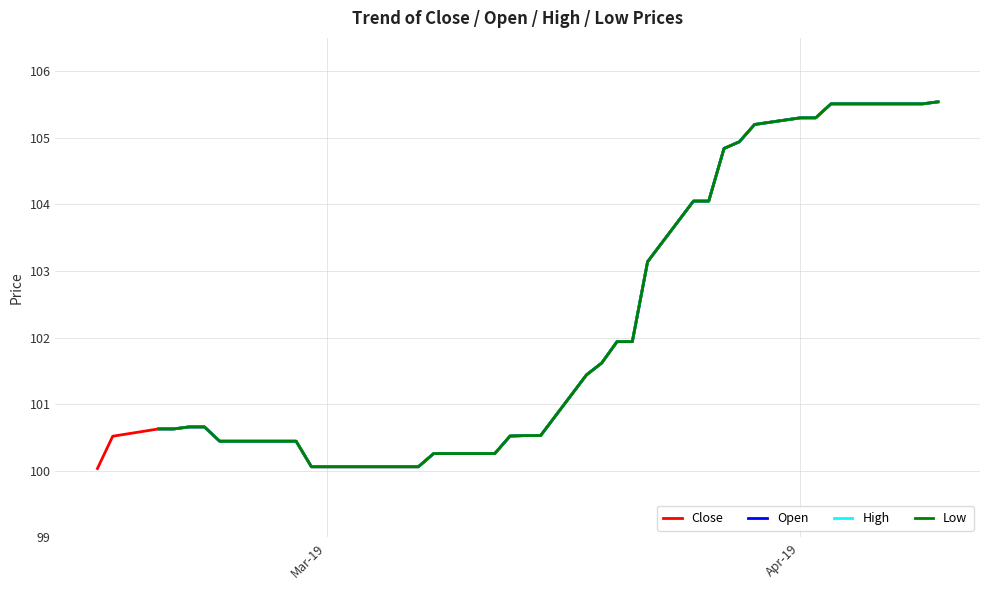

True or false: Low and Close cross at least once.

False